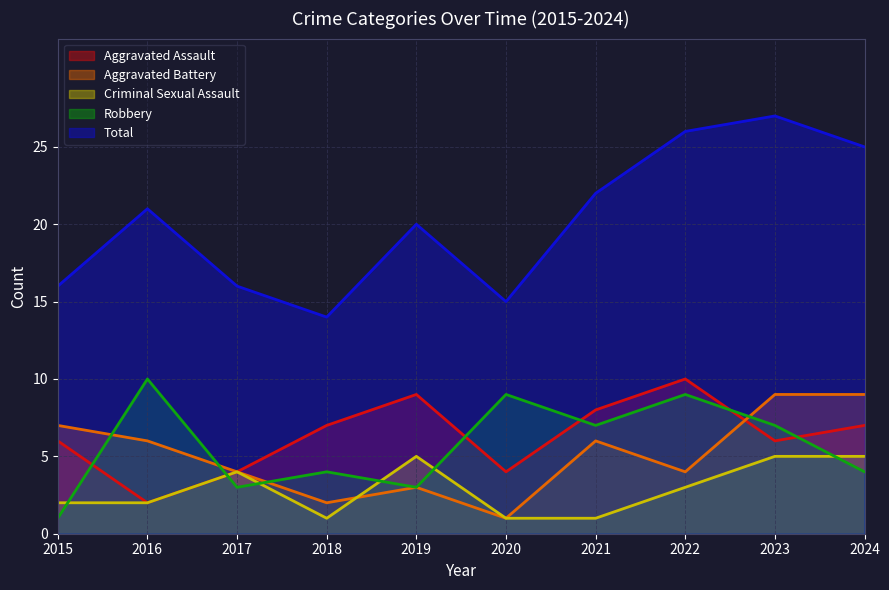

What is the average value of the Criminal Sexual Assault series?

3